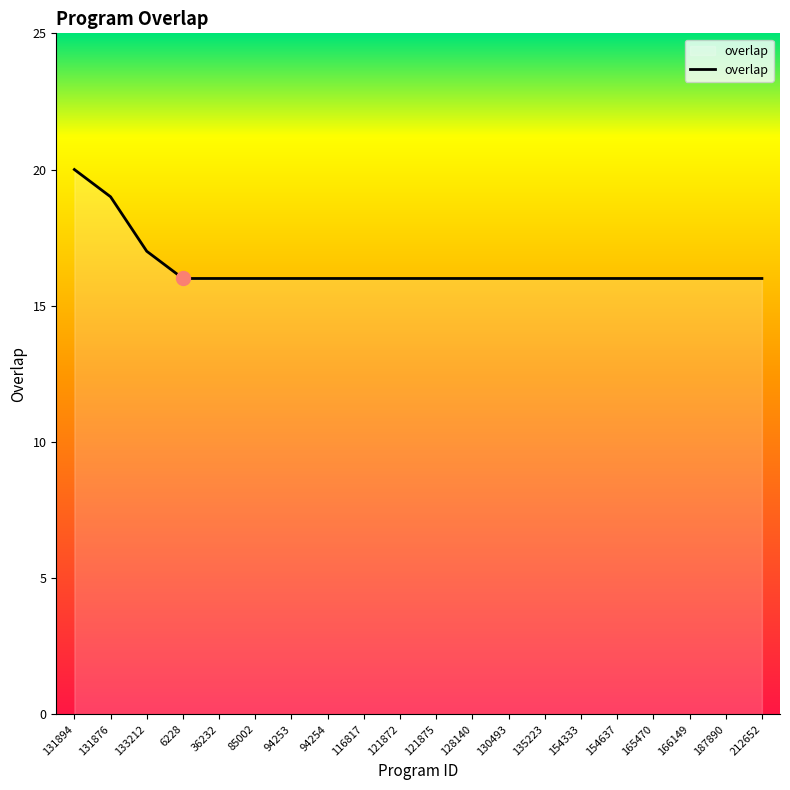

What is the sum of the values at 187890 and 6228?

32